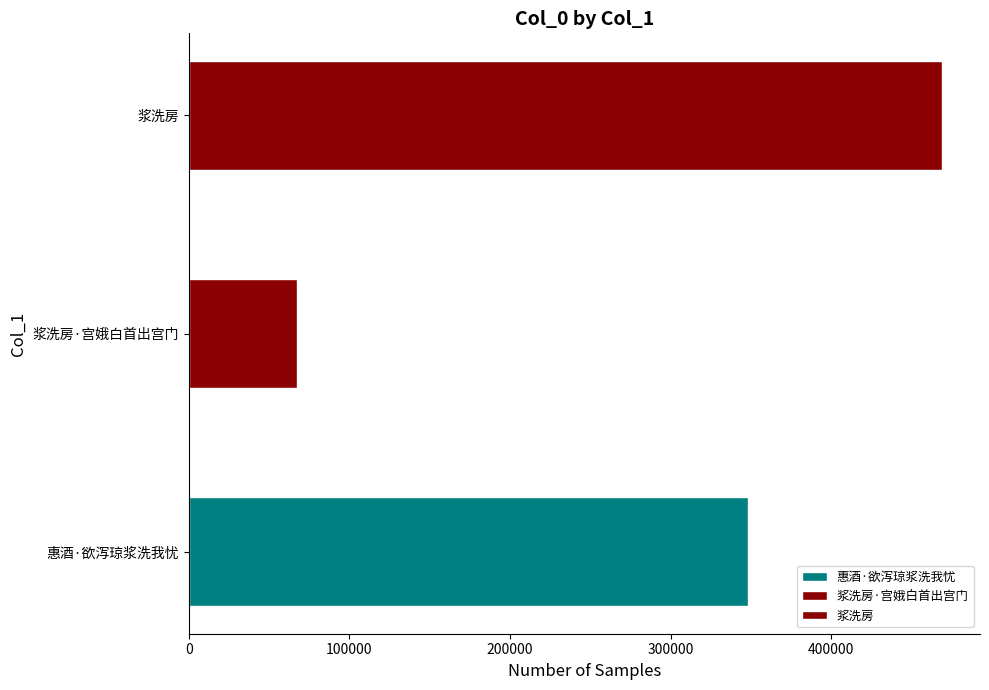

What is the approximate value at 浆洗房?

469260